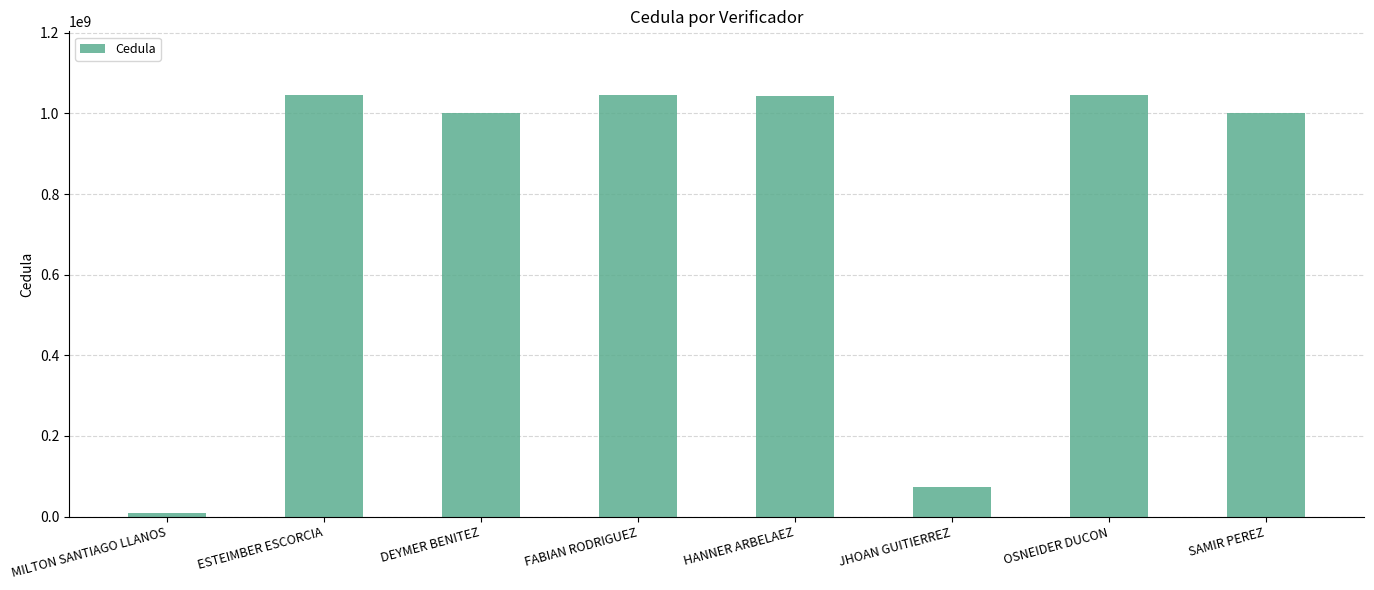

Are the bars grouped side by side (vs. stacked)?

No